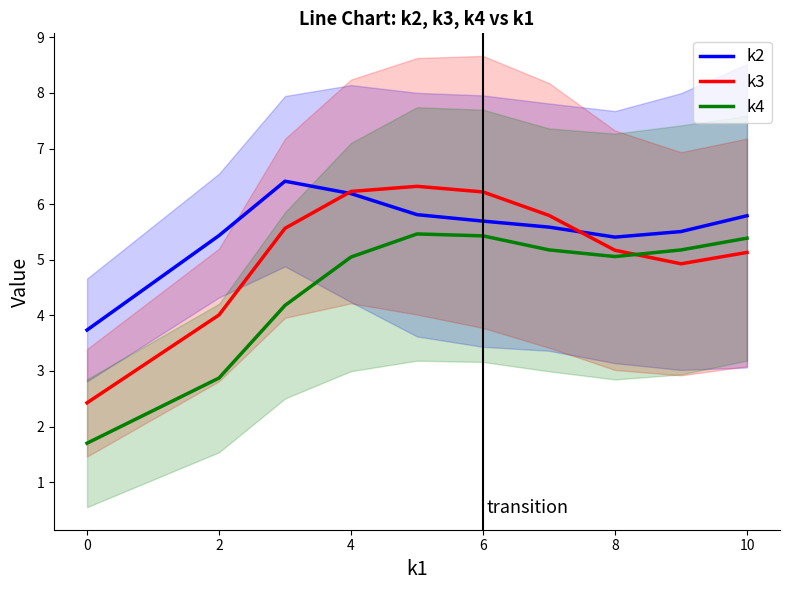

What is the average value of the k2 series?

5.6